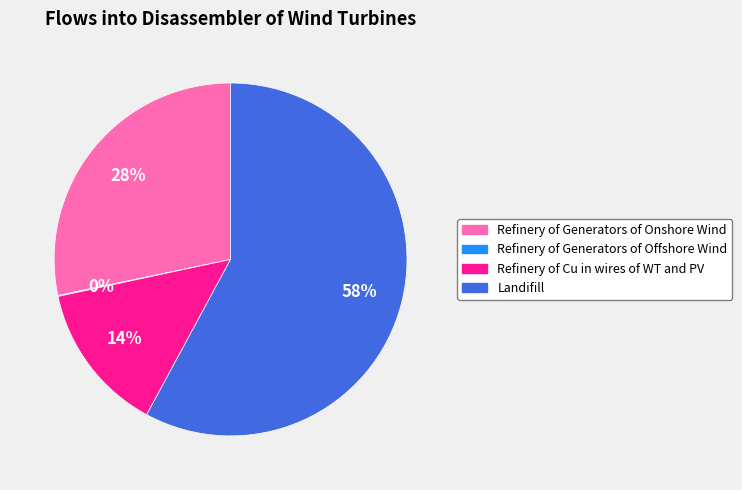

Combined, do Refinery of Generators of Onshore Wind and Refinery of Cu in wires of WT and PV account for over 50%?

No